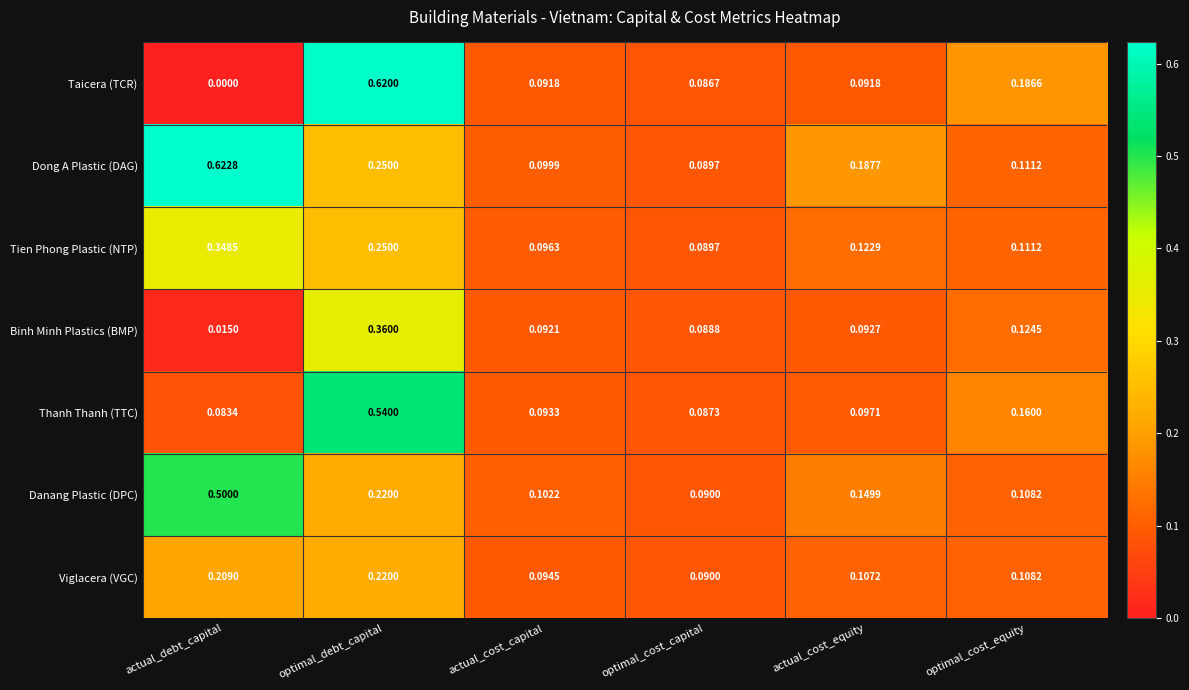

Which series has the largest range (max minus min)?

Taicera (TCR)